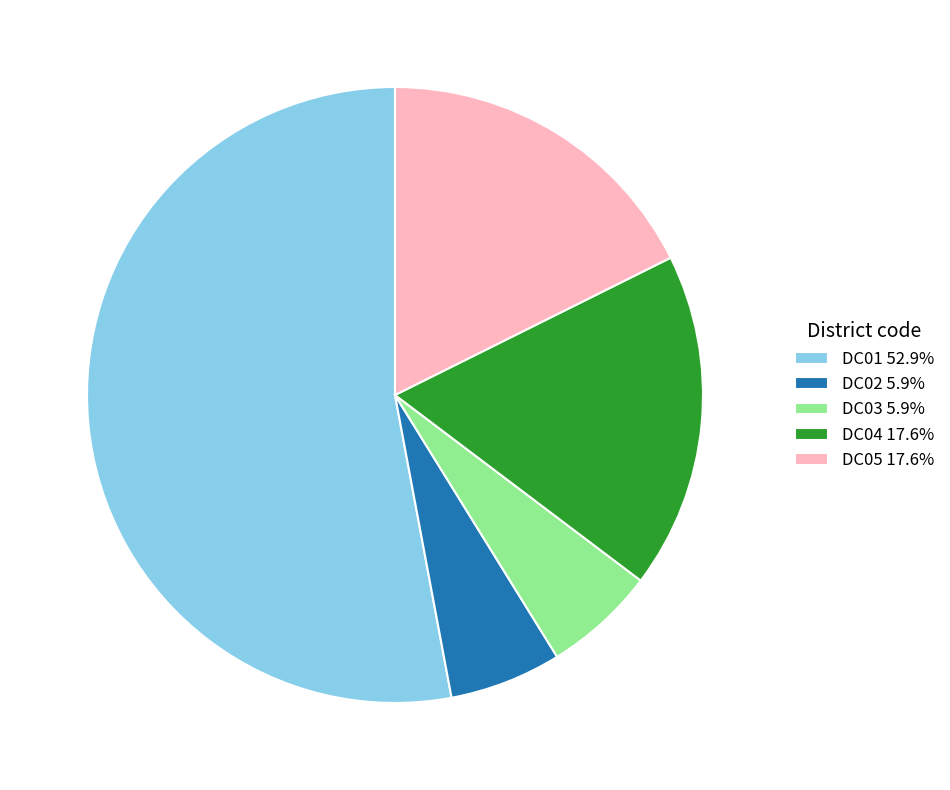

Is it true that DC01 is 39% of the pie?

False